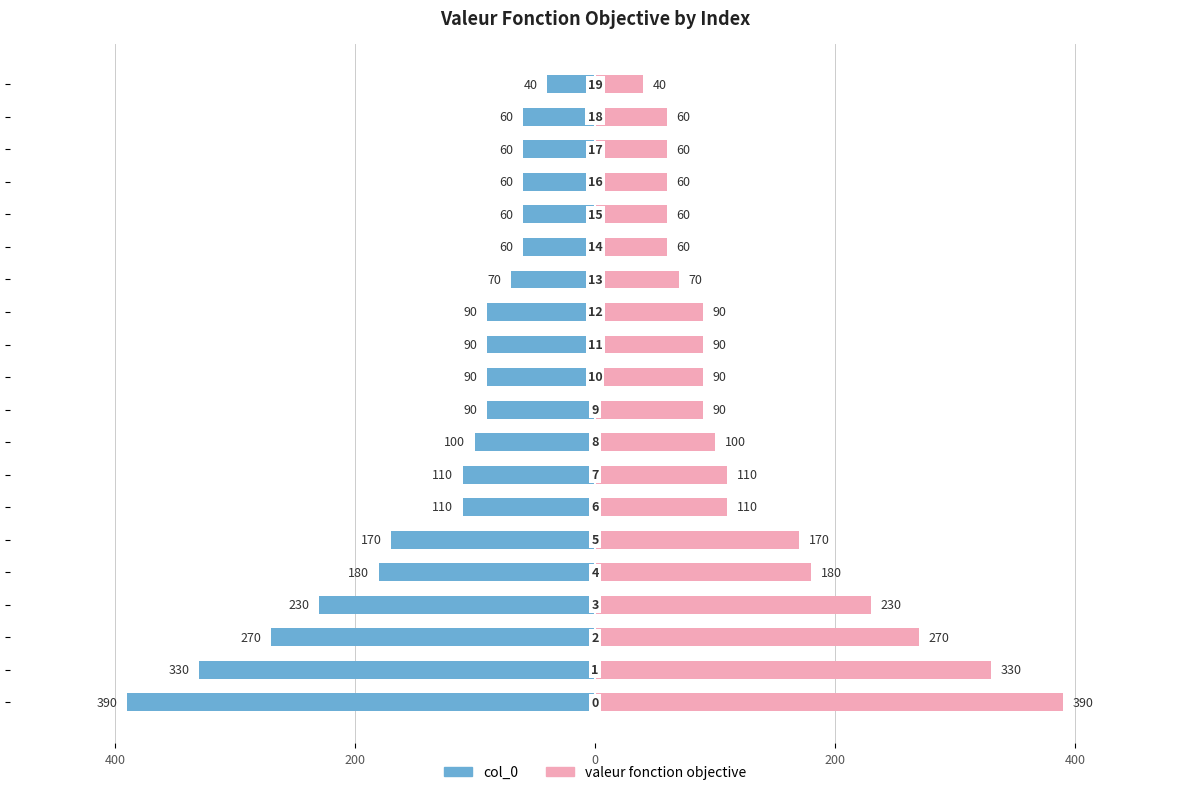

Between 13 and 19, which series saw the biggest shift?

col_0 (left)